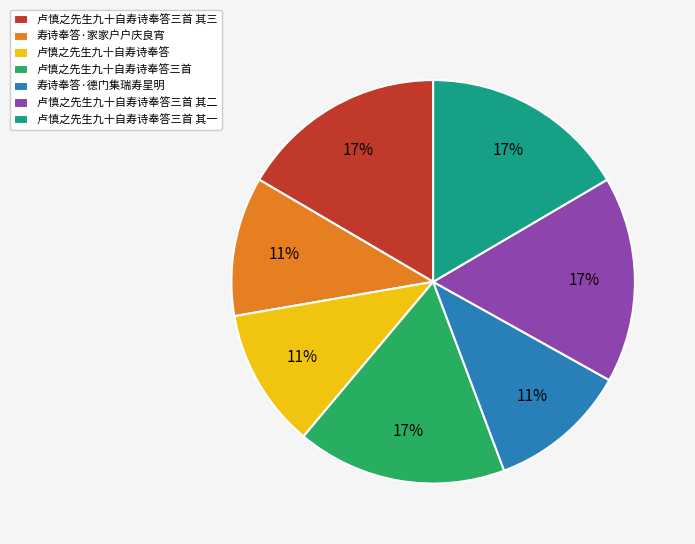

Does any single category account for the majority?

No